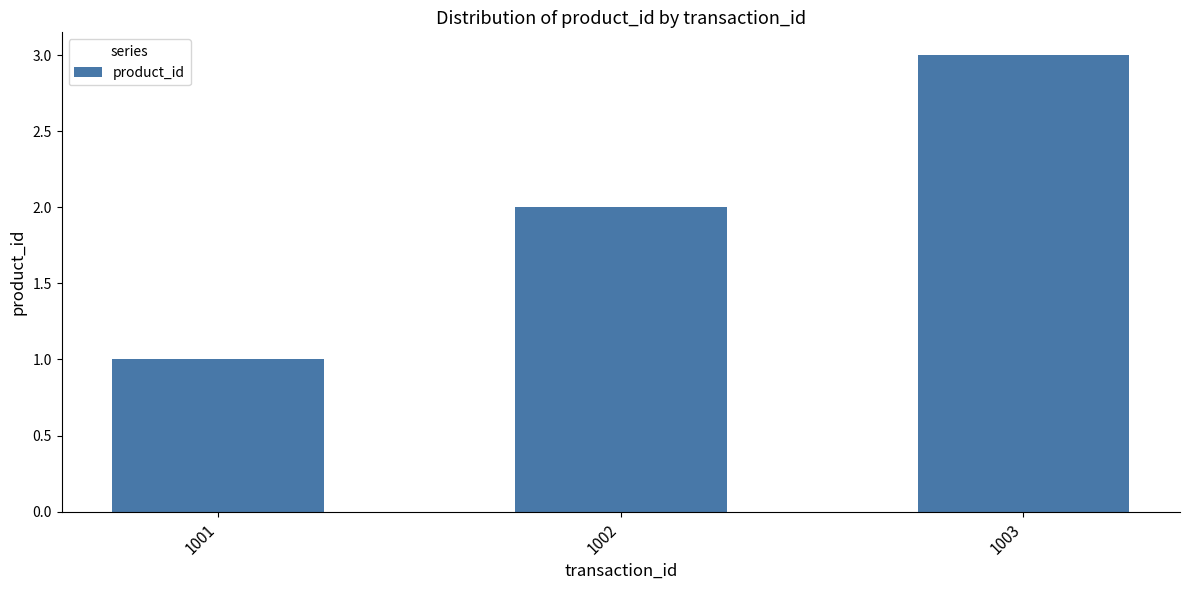

True or false: the data shows 4 at 1003.

False